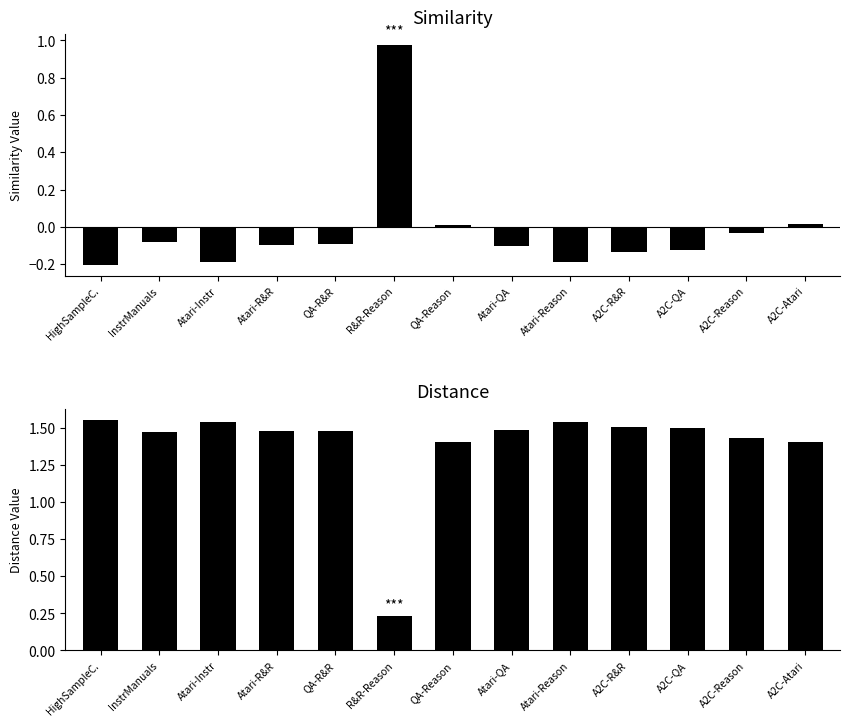

The value of similarity at Atari-R&R is -0.0. True or false?

False